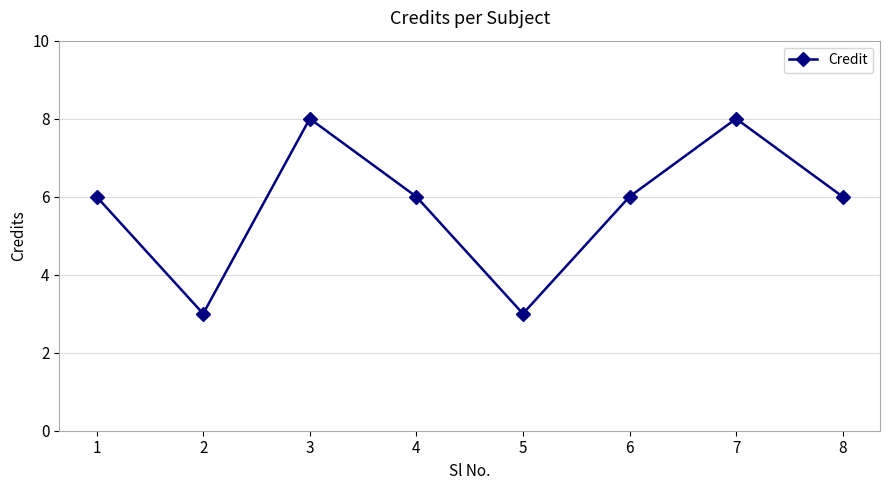

Count the values in the range 6 to 8.

6